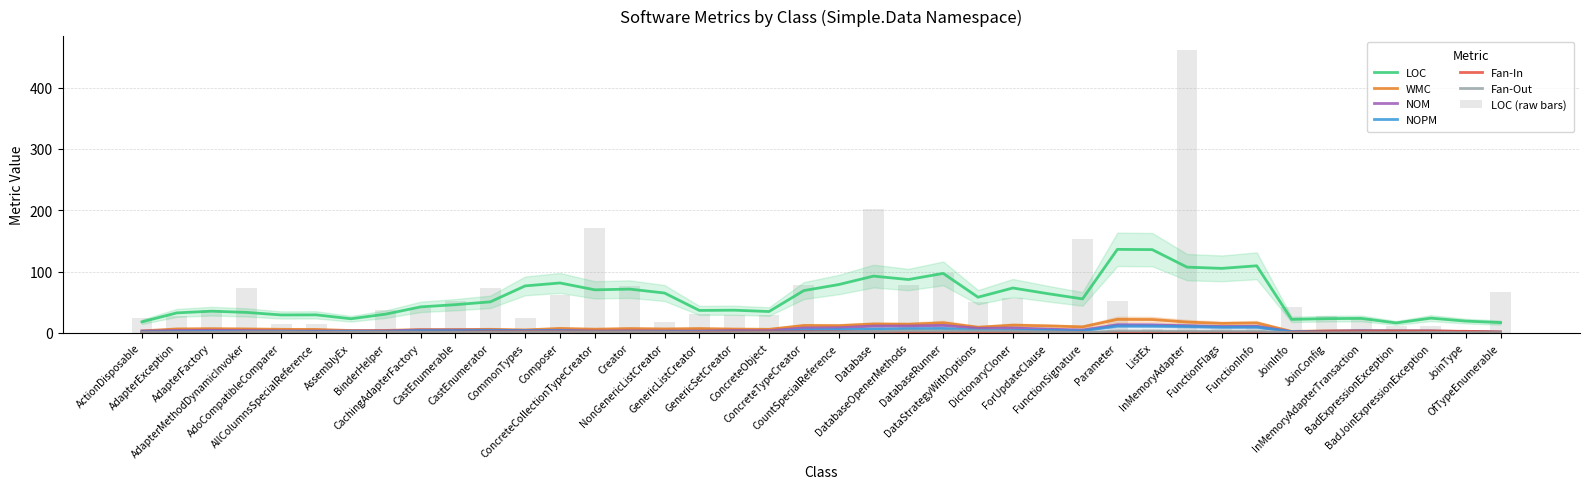

What is the difference between the maximum and second lowest values in the LOC series?

455